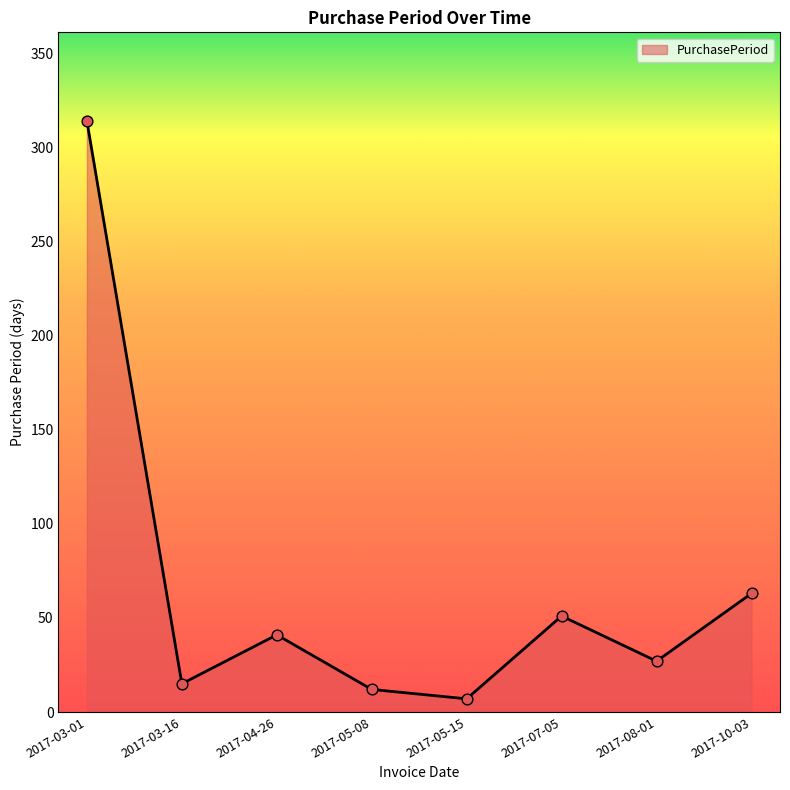

Approximately how many times larger is the value at 2017-08-01 compared to 2017-04-26?

0.7